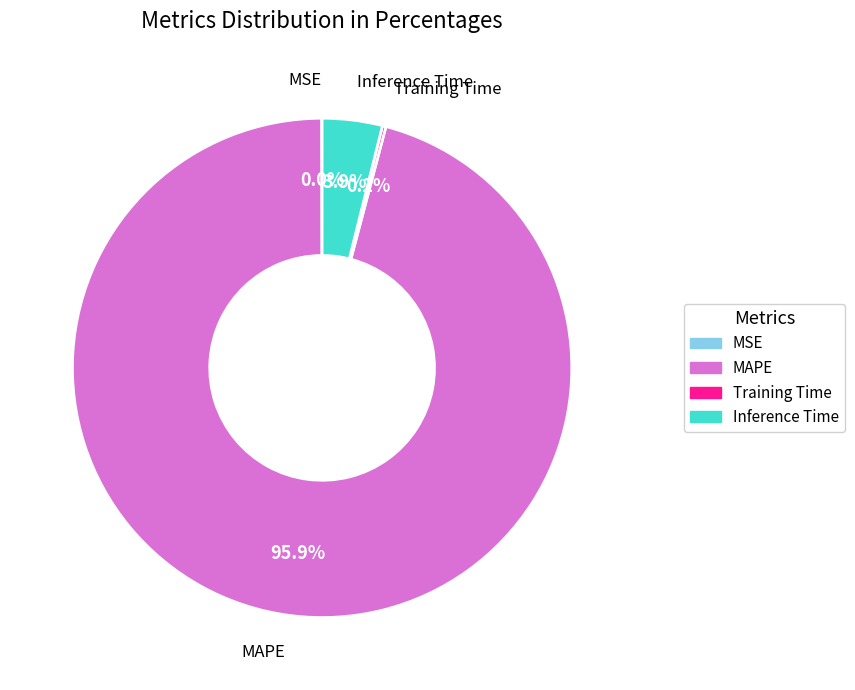

Does any single category account for the majority?

Yes